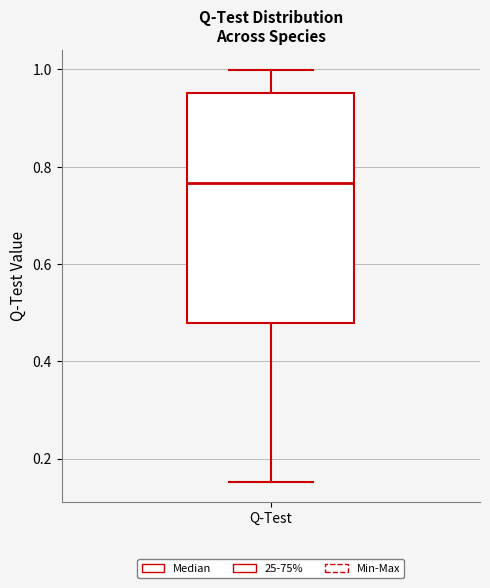

Transcribe this box plot: give where the median line is, the range the box spans, and where the two whiskers end, as read against the y-axis. The values are not printed on the chart, so give them approximately, as read against the axis.

median 0.76, box 0.48 to 0.96, whiskers 0.16 to 1.00